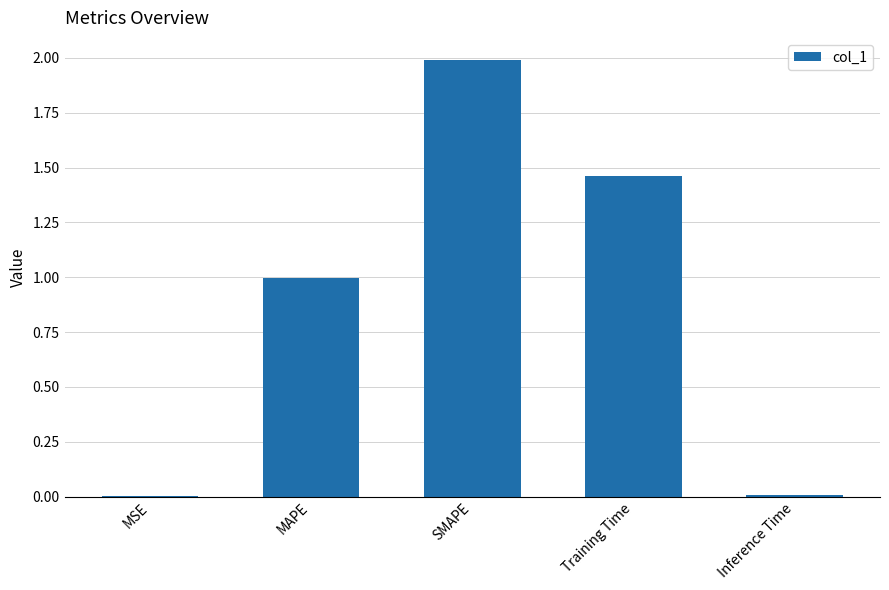

What is the approximate value at SMAPE?

2.0